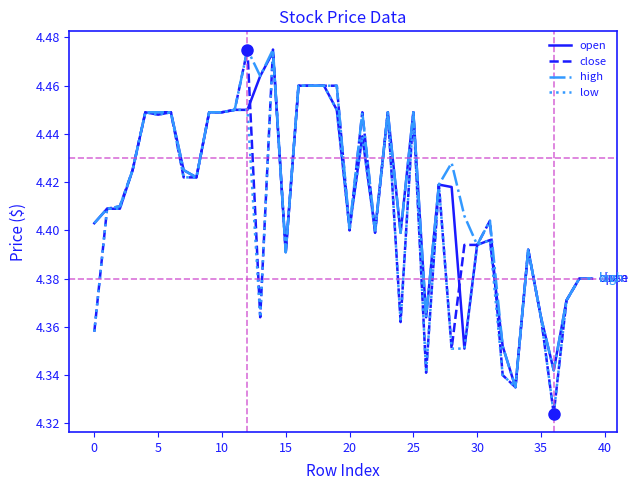

Which series has the largest range (max minus min)?

close